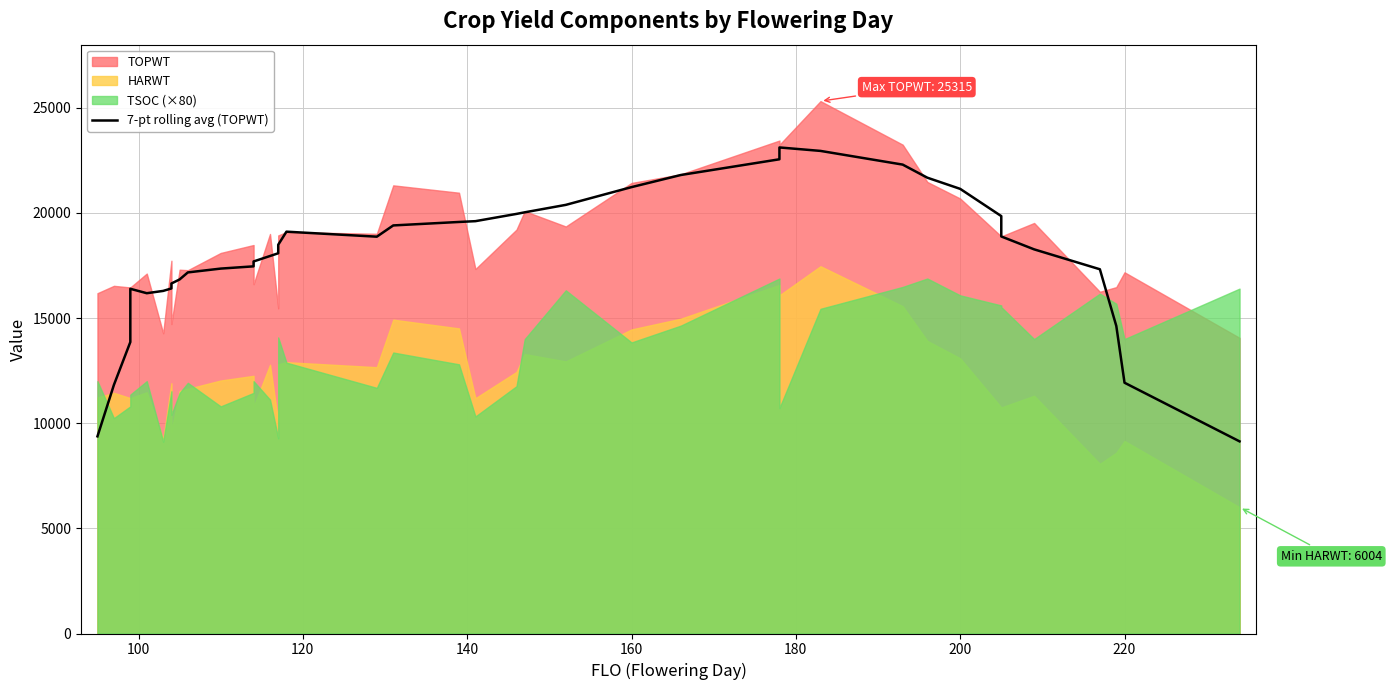

Reading left to right, extract all data points from this chart.

9374.9	11819.9	13859.0	16391.3	16181.6	16291.1	16408.4	16642.9	16836.9	17170.4	17352.1	17458.9	17691.7	17950.4	18080.7	18486.0	19107.6	18869.4	19404.4	19569.3	19607.4	19952.6	20027.7	20382.1	21226.3	21802.6	22550.0	23105.9	23112.7	22948.0	22296.9	21674.4	21143.1	19848.0	18880.1	18266.4	17320.1	14622.6	11925.0	9136.3